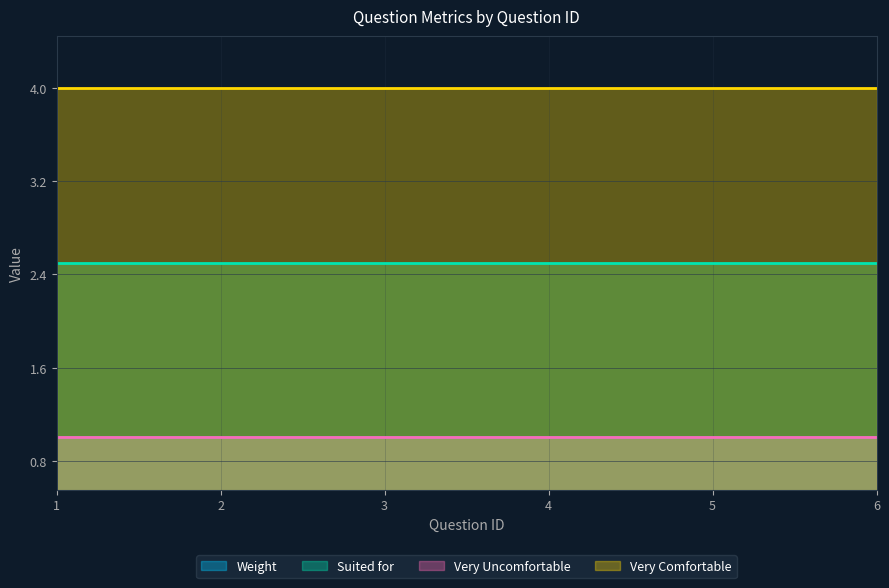

What is the value of the Suited for point at the 5th from the left?

2.5